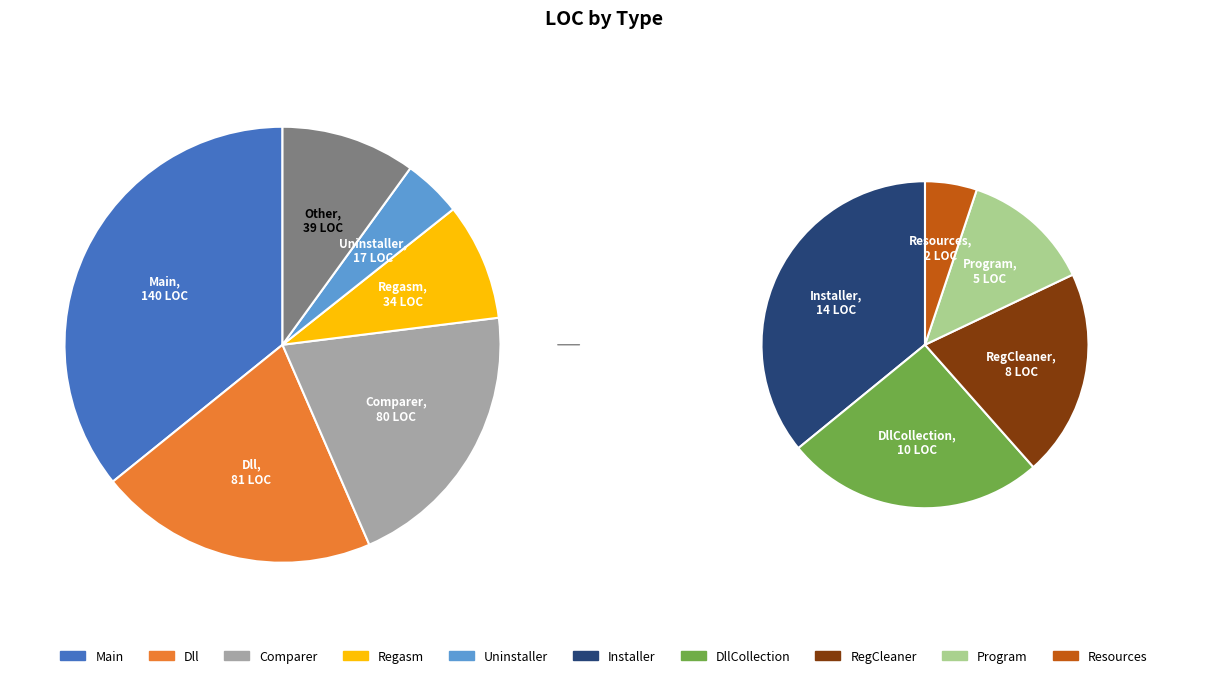

True or false: Dll accounts for 34% of the total.

False